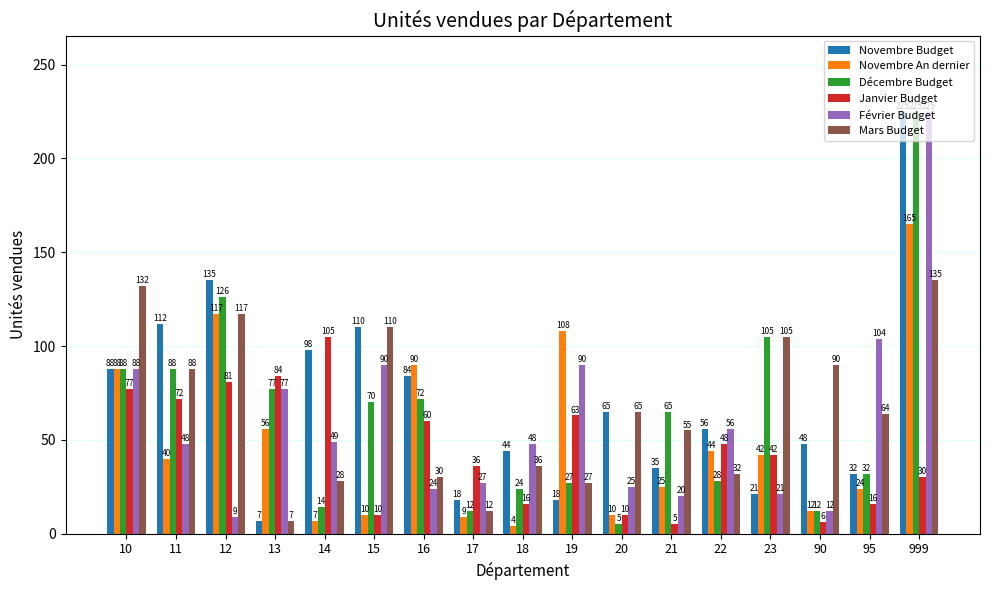

Is it true that Janvier Budget equals 34 at 12?

False